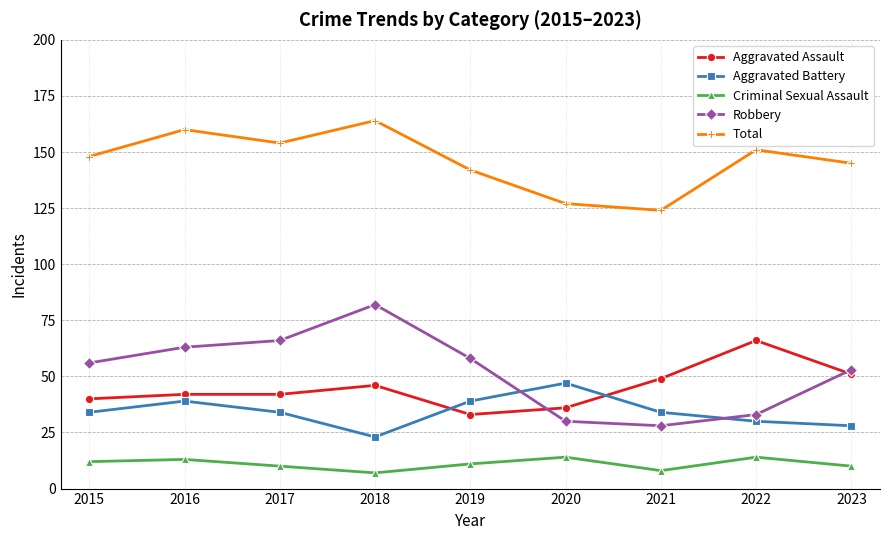

True or false: Robbery and Total cross at least once.

False